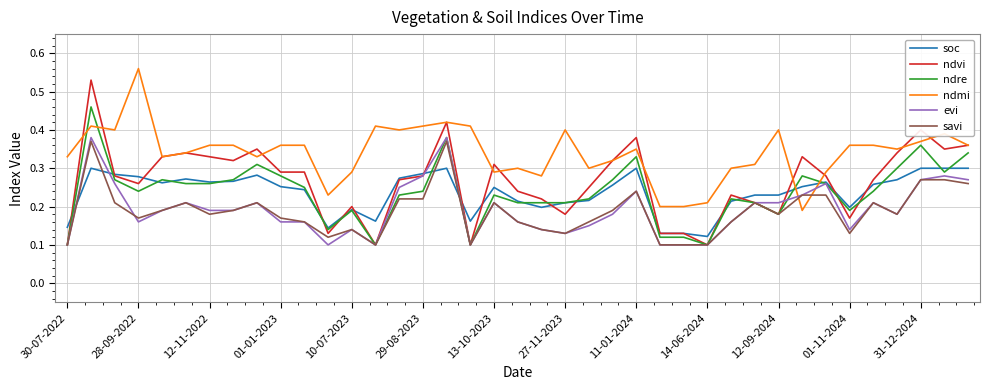

Which series has the largest total across all categories?

ndmi